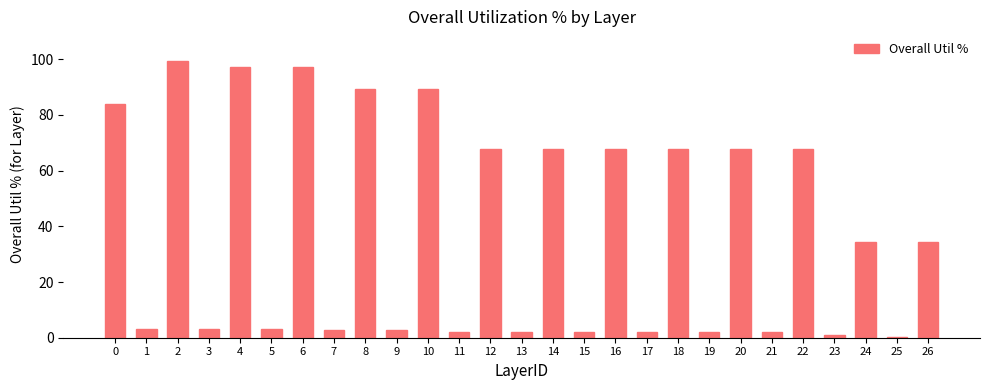

Read the value at 8.

89.3